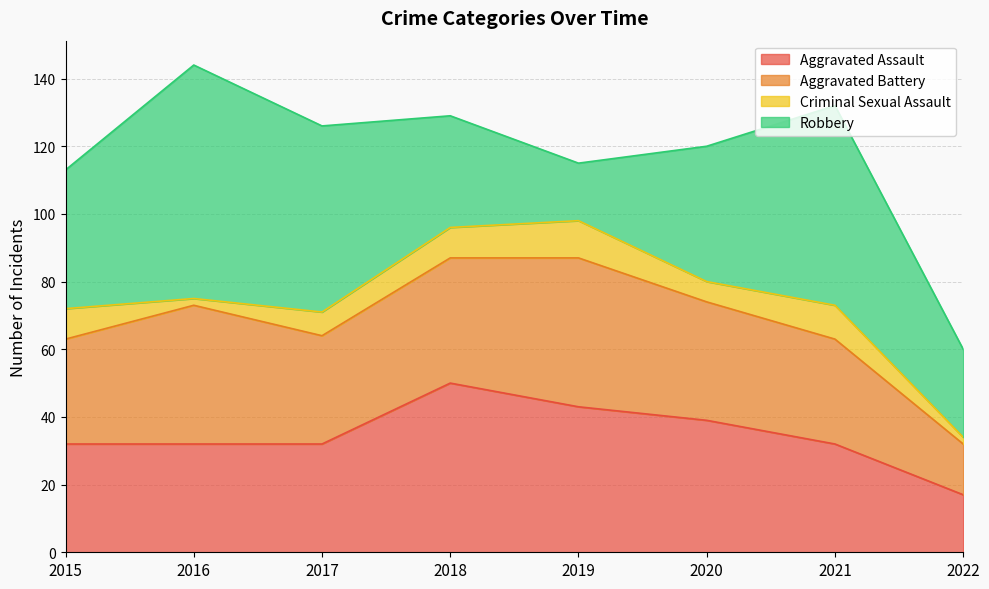

What is the sum of the Robbery values at 2017 and 2018?

88